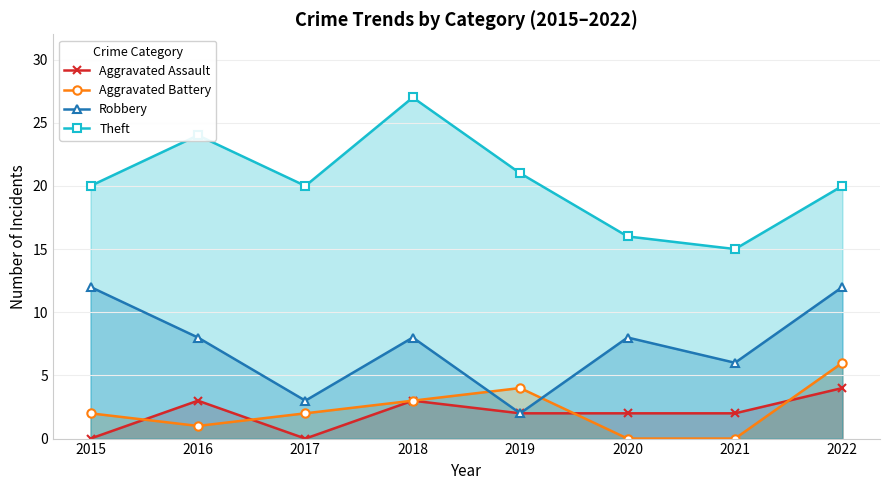

Reading left to right, list all the values displayed in this chart.

Aggravated Assault: 0	3	0	3	2	2	2	4
Aggravated Battery: 2	1	2	3	4	0	0	6
Robbery: 12	8	3	8	2	8	6	12
Theft: 20	24	20	27	21	16	15	20